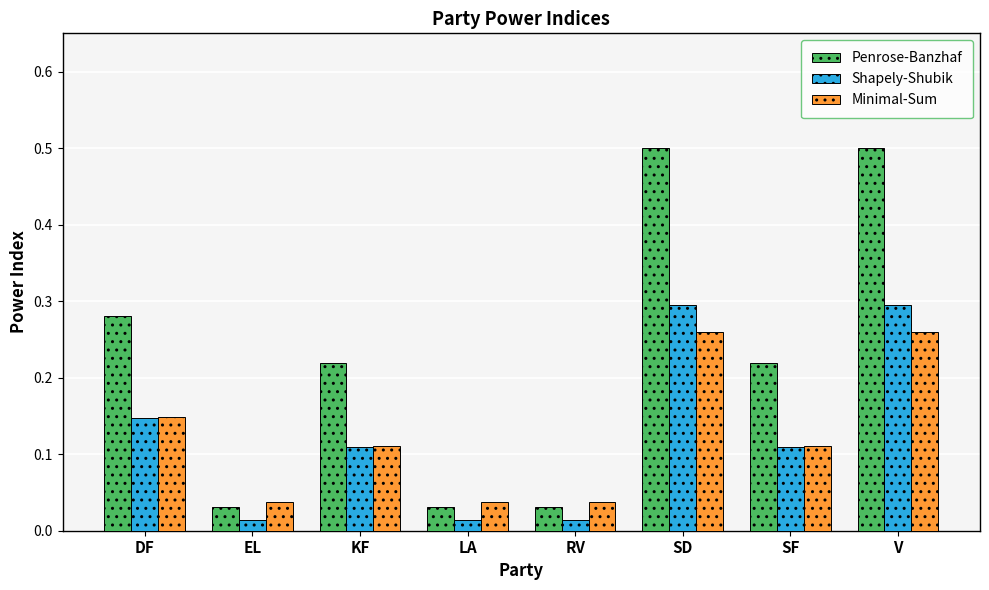

What is the sum of the Penrose-Banzhaf values at KF and DF?

0.5